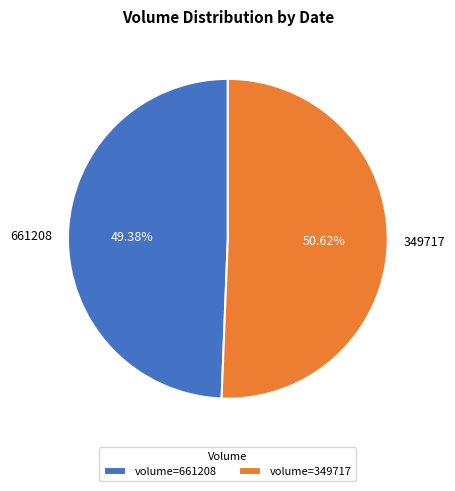

What is the largest slice in the pie chart?

349717